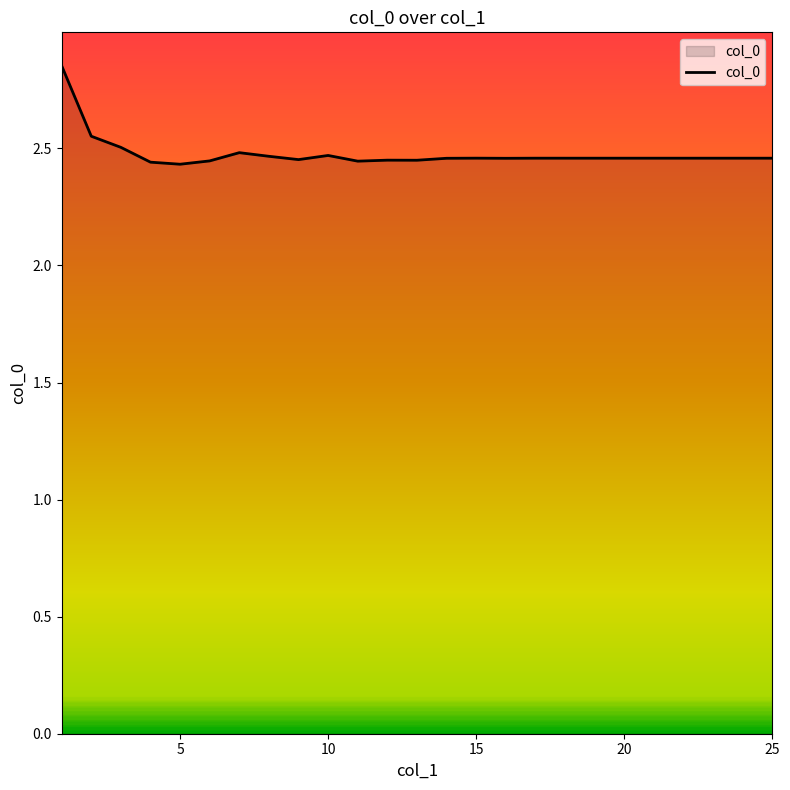

What is the difference between the maximum and minimum values?

0.4